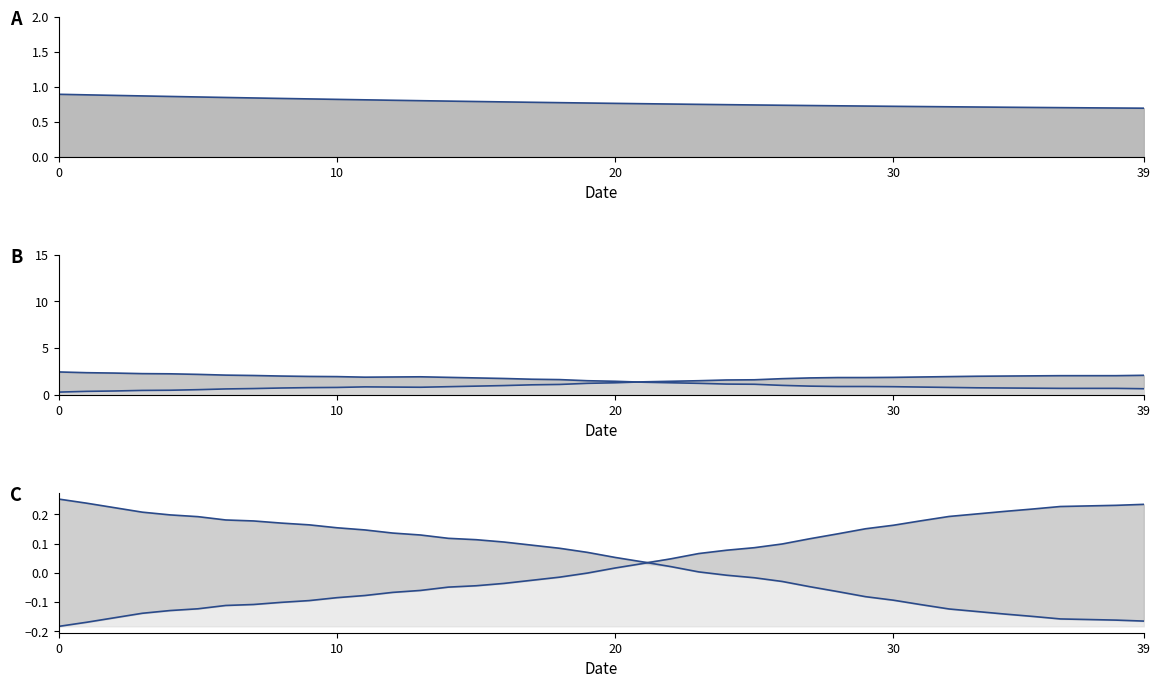

Where is train loss line nearest to the value 0?

39